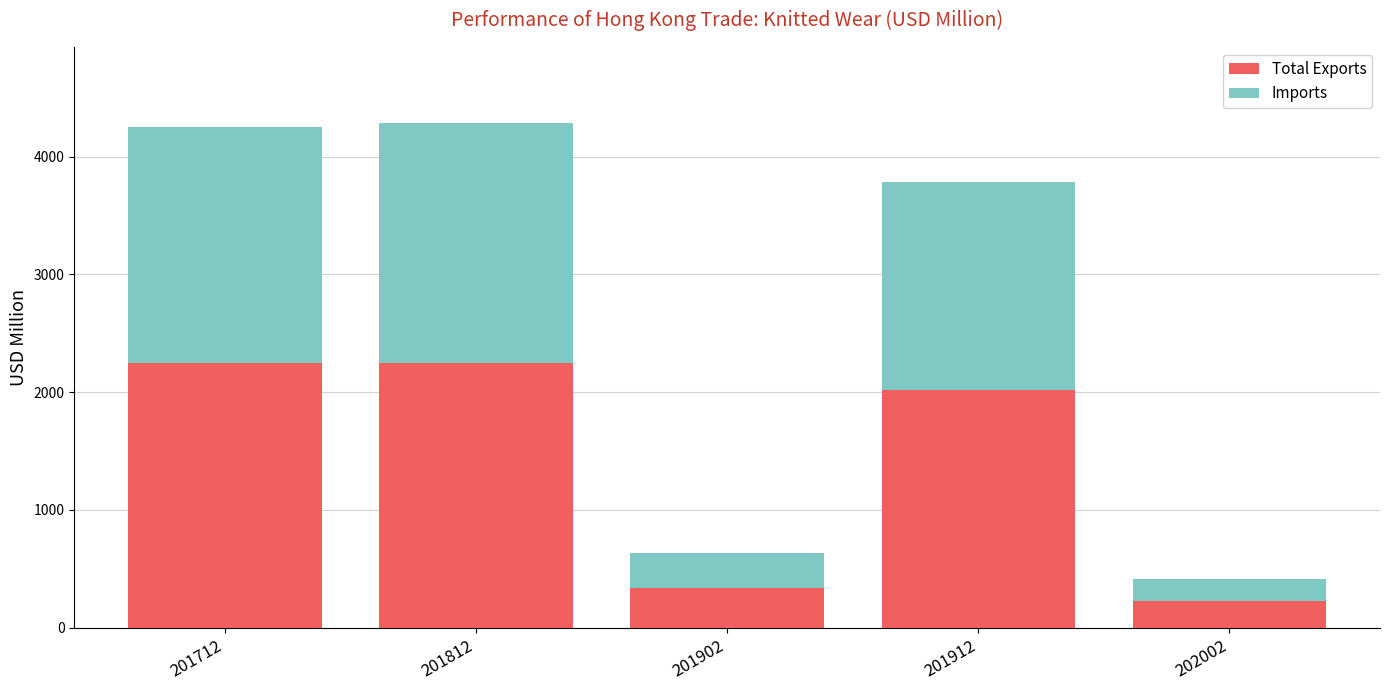

What is the total value across all series at 201712?

4254.5